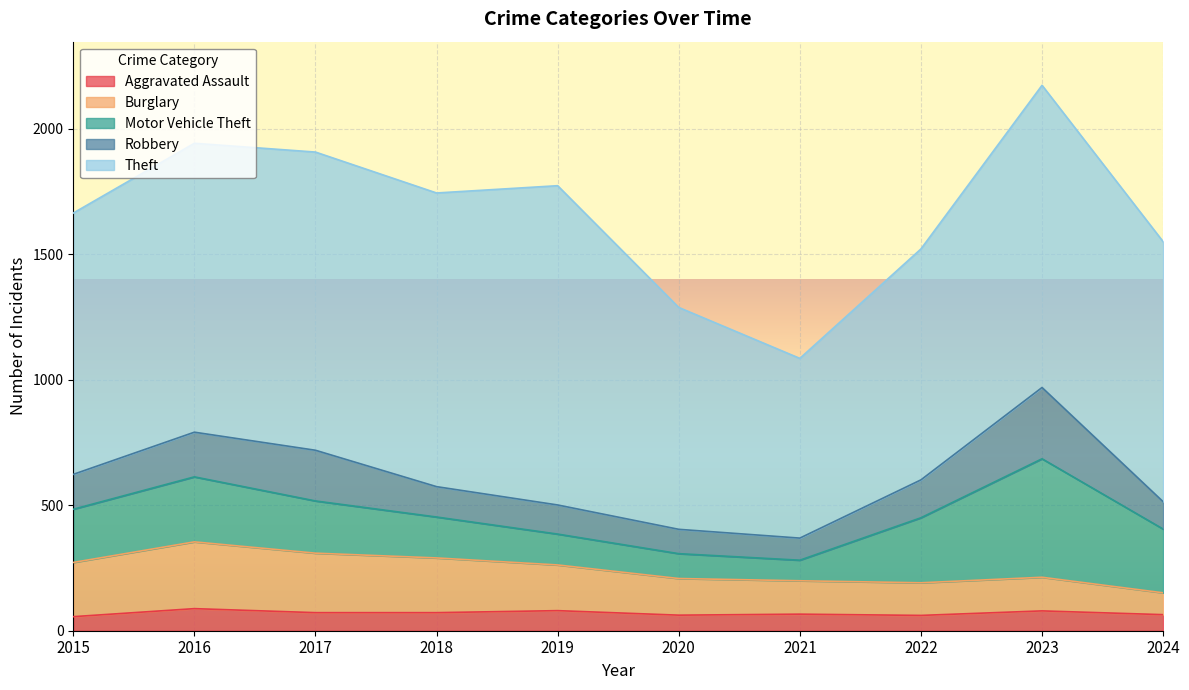

Reading left to right, what are all the values shown in this chart?

Aggravated Assault: 2015=56	2016=88	2017=72	2018=72	2019=80	2020=62	2021=66	2022=61	2023=79	2024=64
Burglary: 2015=216	2016=266	2017=237	2018=218	2019=182	2020=146	2021=133	2022=130	2023=134	2024=87
Motor Vehicle Theft: 2015=212	2016=259	2017=208	2018=163	2019=123	2020=99	2021=82	2022=259	2023=472	2024=254
Robbery: 2015=139	2016=178	2017=202	2018=121	2019=116	2020=97	2021=88	2022=151	2023=284	2024=109
Theft: 2015=1041	2016=1151	2017=1188	2018=1170	2019=1272	2020=884	2021=716	2022=920	2023=1204	2024=1036